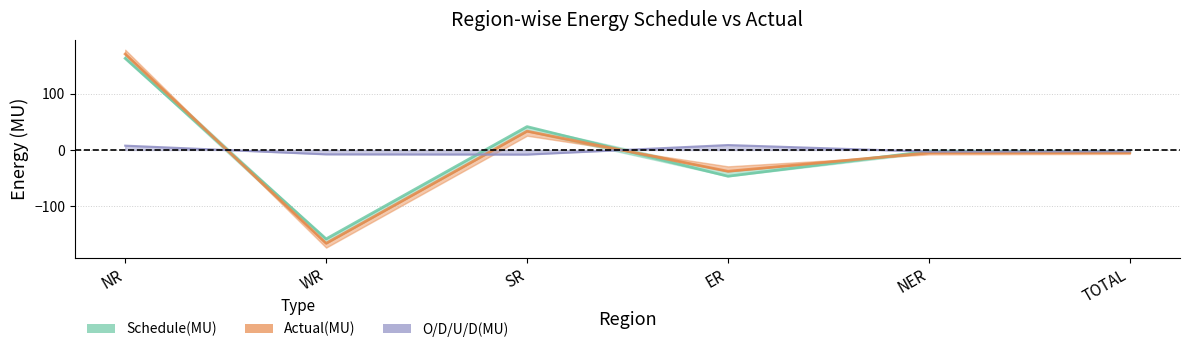

The value of Actual(MU) at NR is 170.7. True or false?

True